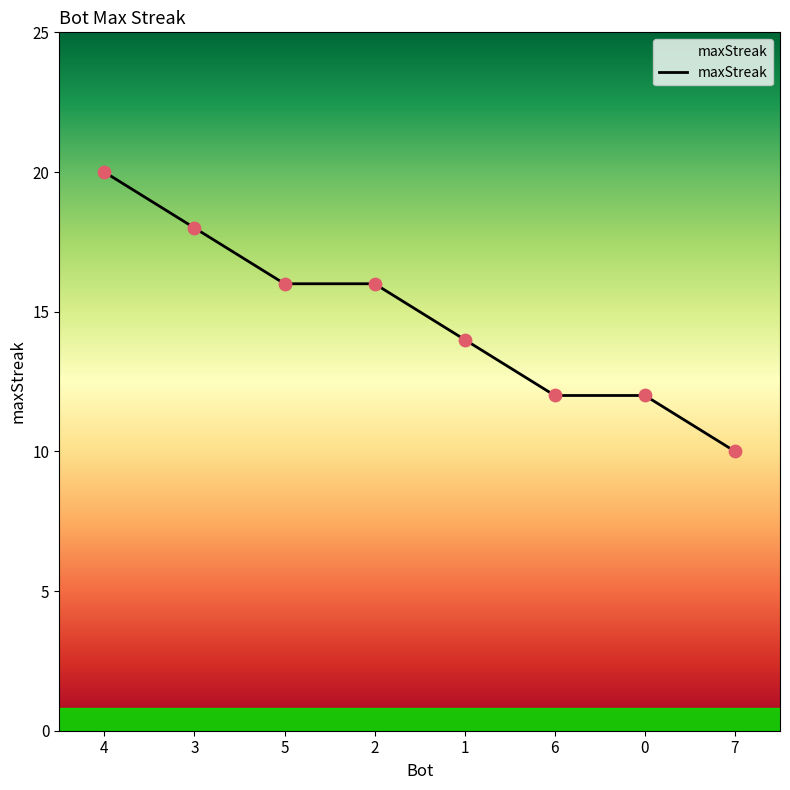

What is the change in value from 1 to 0?

-2